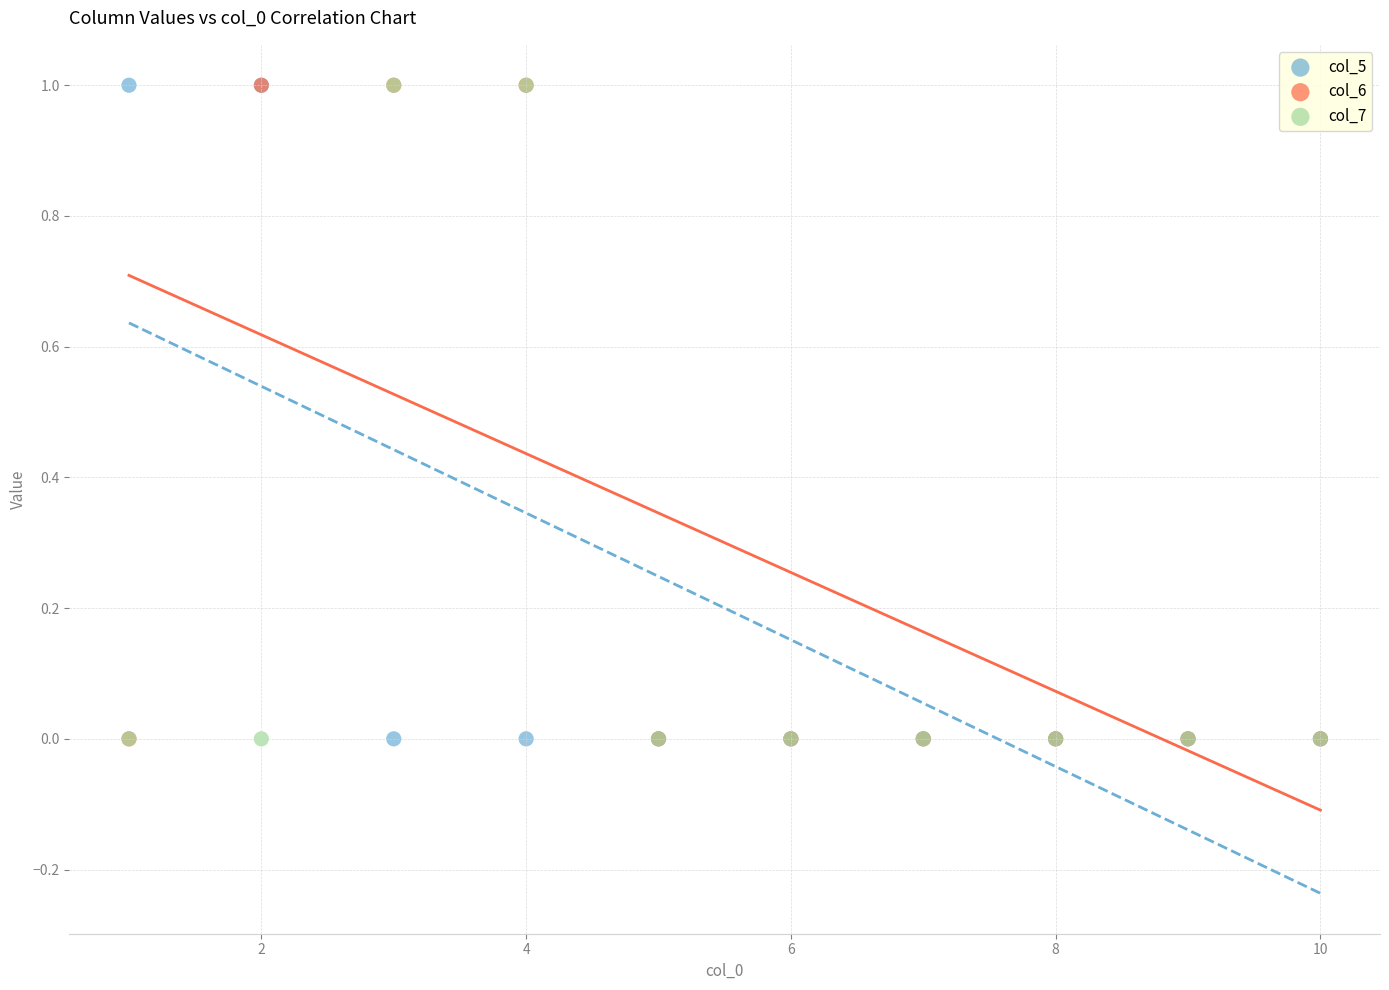

What are all the series names shown in the legend?

col_5, col_6, col_7